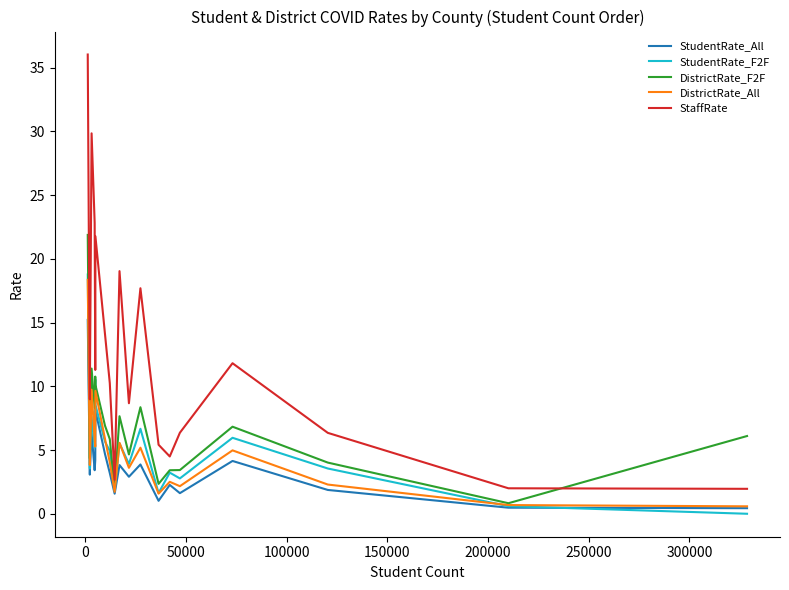

Which series has the widest spread of values?

StaffRate